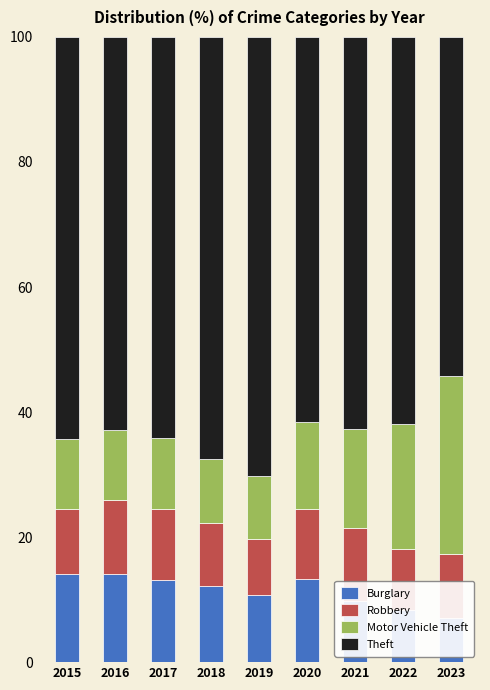

What is the value of the Theft bar at the 8th from the left?

61.8